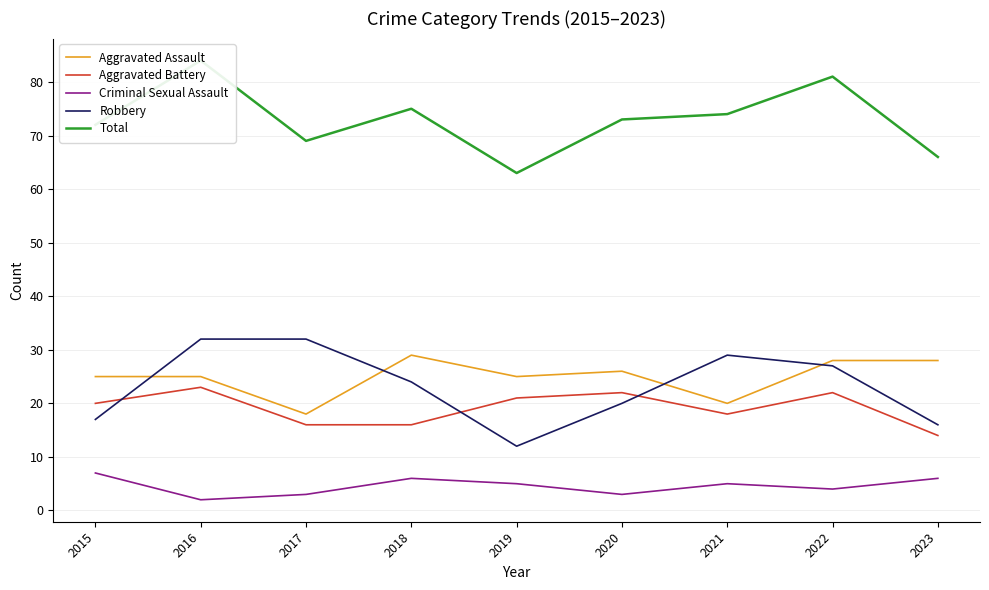

How many lines are shown in the chart?

5